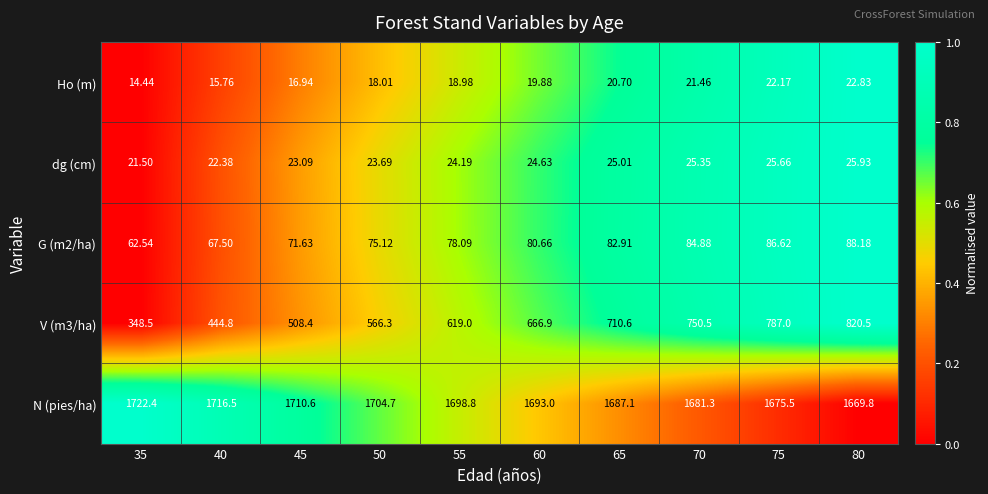

Is the value of Ho (m) at 50 greater than the value of dg (cm) at 75?

No